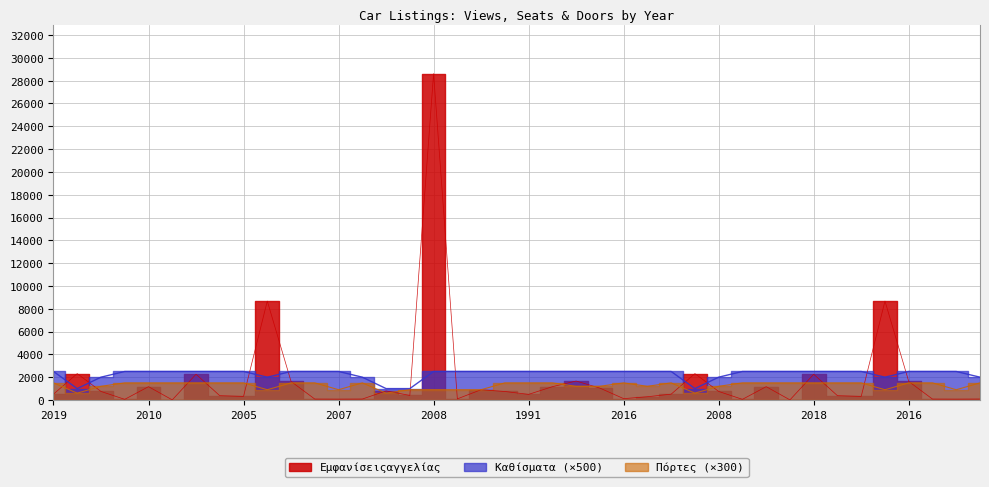

Rank the series by their maximum value, from highest to lowest.

Εμφανίσειςαγγελίας, Καθίσματα, Πόρτες